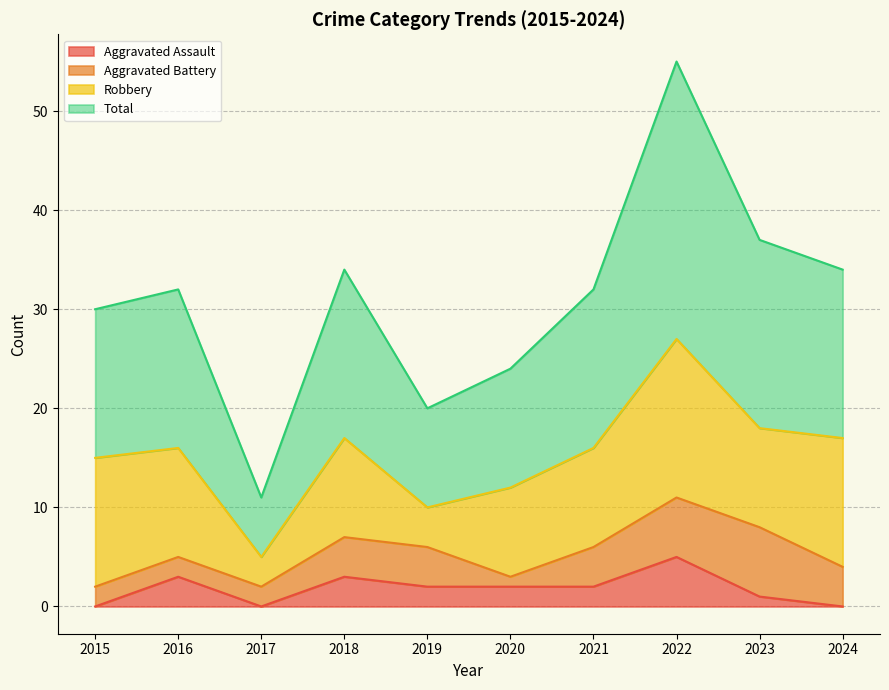

At which label is Total closest to 33?

2016